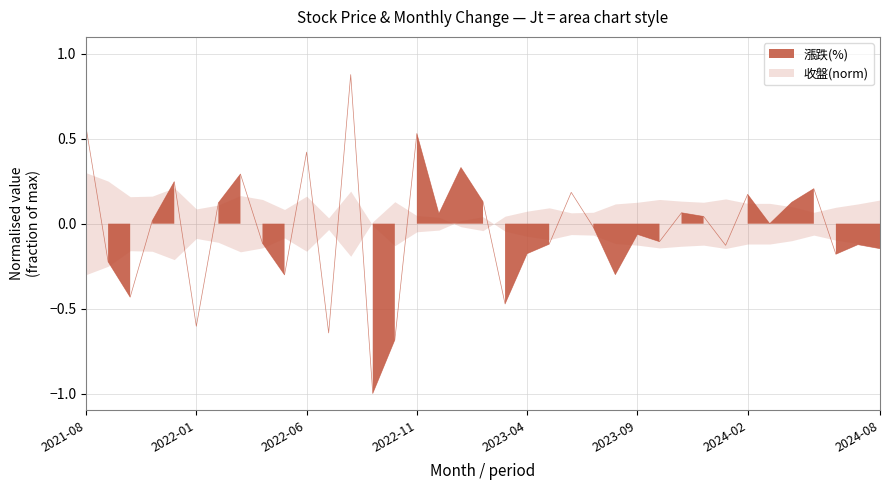

Which has a higher value, 2022-03 or 2023-08?

2022-03